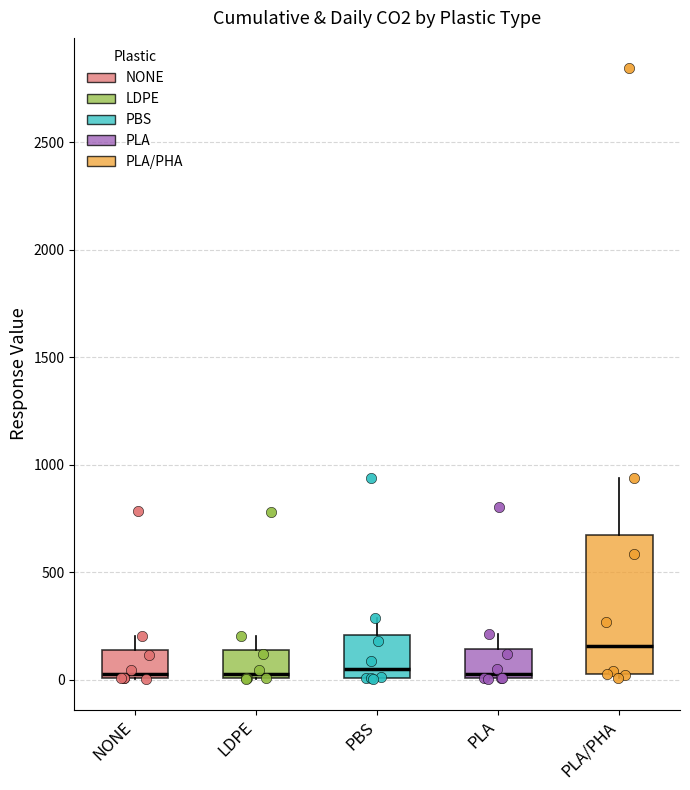

Reading left to right, read every box against the y-axis: the position of its median line, the range the box covers, and the ends of its whiskers. The values are not printed on the chart, so give them approximately, as read against the axis.

NONE: median 50, box 0 to 150, whiskers 0 to 200
LDPE: median 50, box 0 to 150, whiskers 0 to 200
PBS: median 50, box 0 to 200, whiskers 0 to 300
PLA: median 50, box 0 to 150, whiskers 0 to 200
PLA/PHA: median 150, box 50 to 650, whiskers 0 to 950